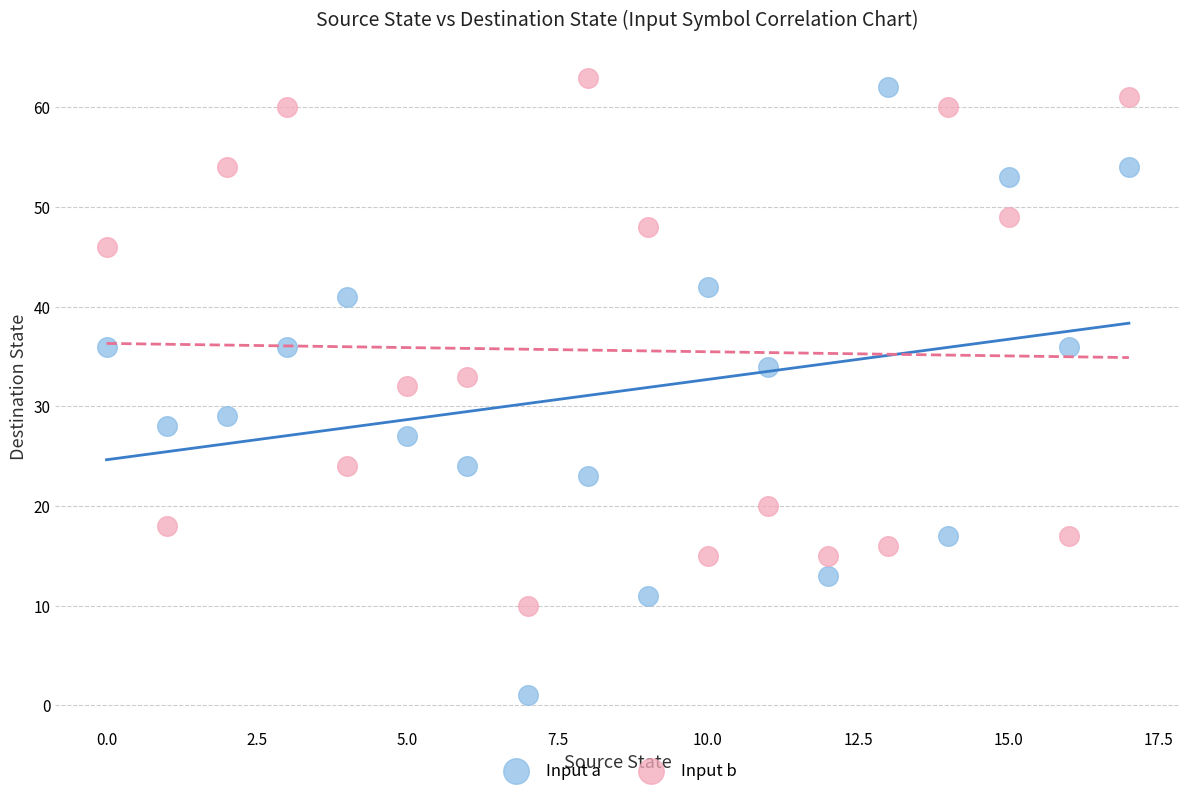

Which series reaches the minimum Y coordinate?

Input a